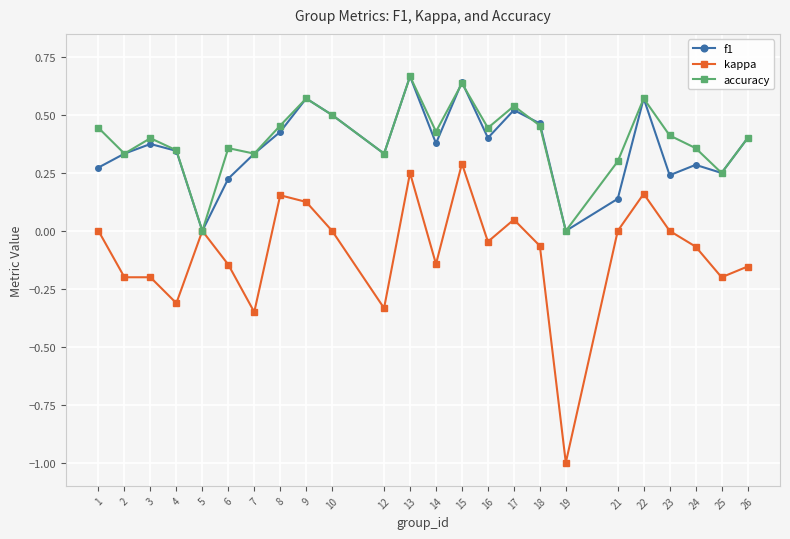

What is the minimum value shown in the chart?

-1.0